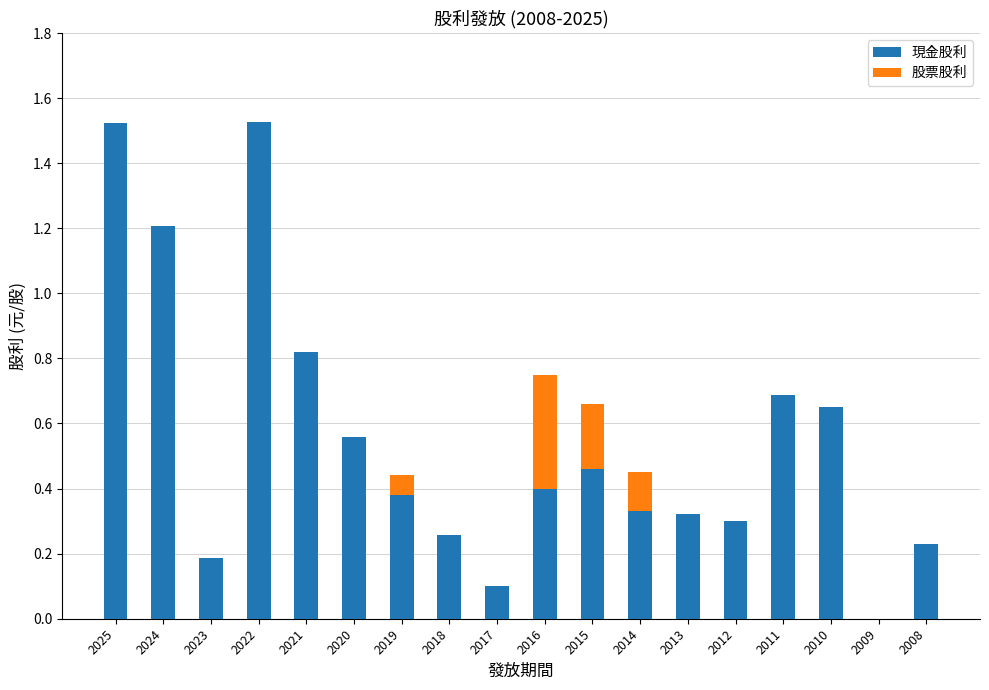

The value of 現金股利 at 2008 is 0.1. True or false?

False